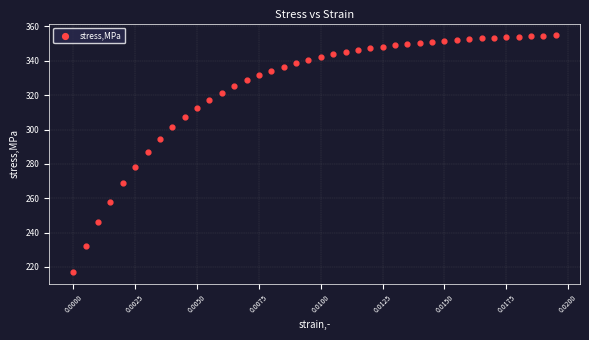

What is the range of Y values (max minus min)?

137.8